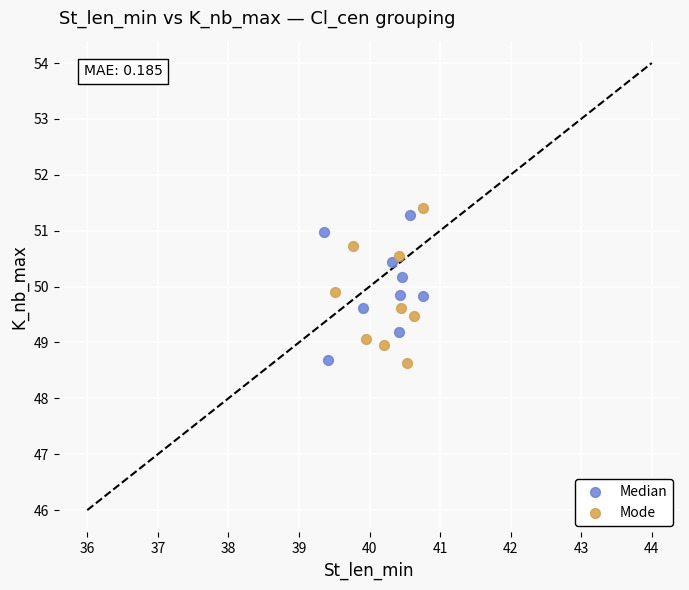

Which series reaches the maximum Y coordinate?

Mode